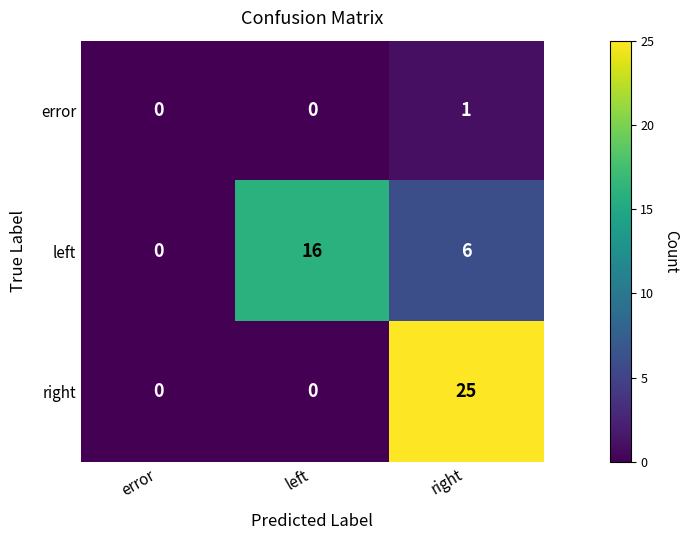

List the series in order of their peak value, highest first.

right, left, error